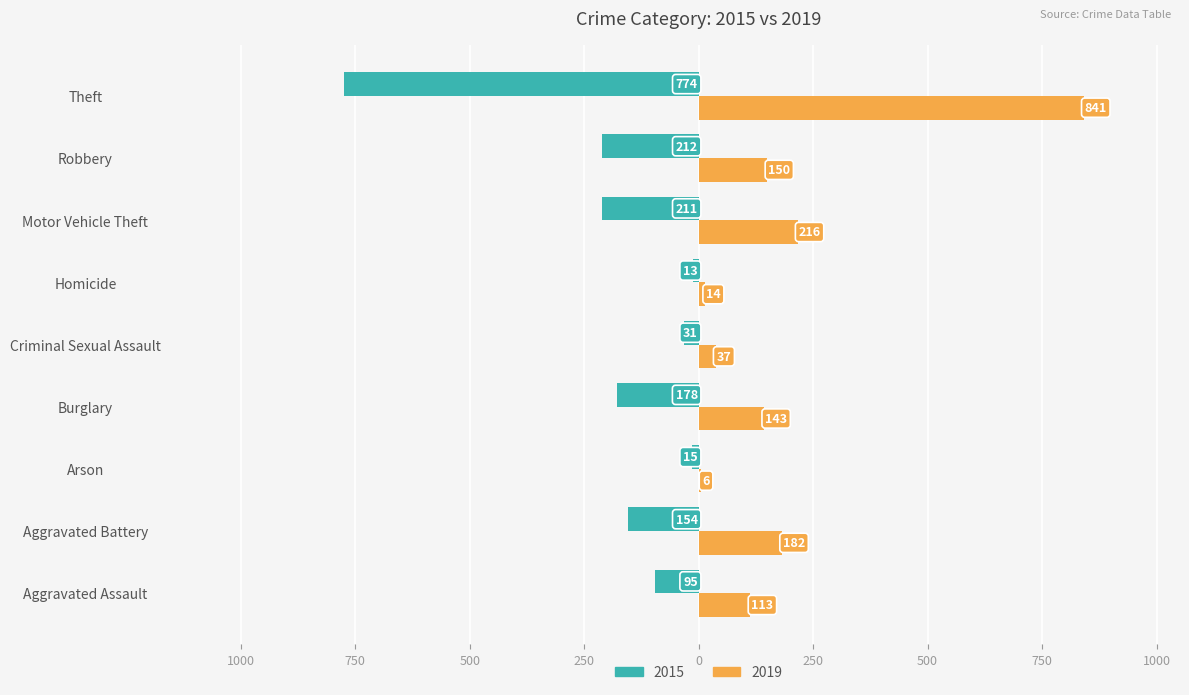

What are all the series names shown in the legend?

2015, 2019